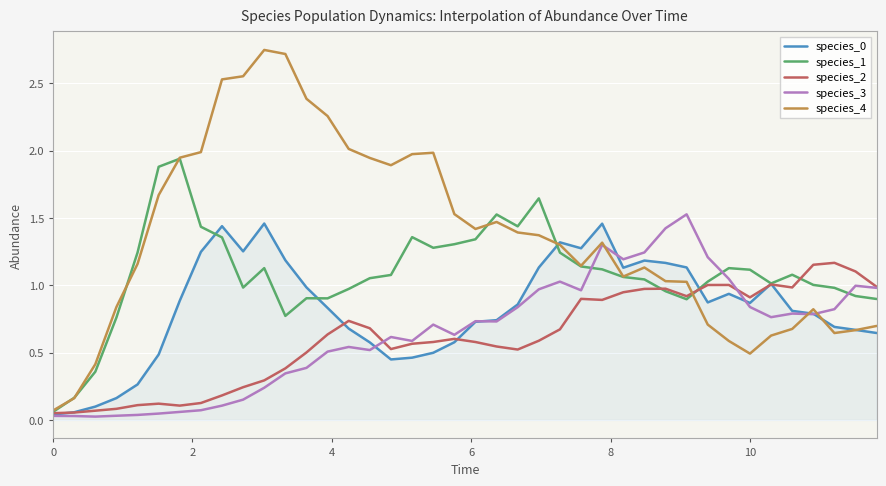

Which series has the largest total across all categories?

species_4